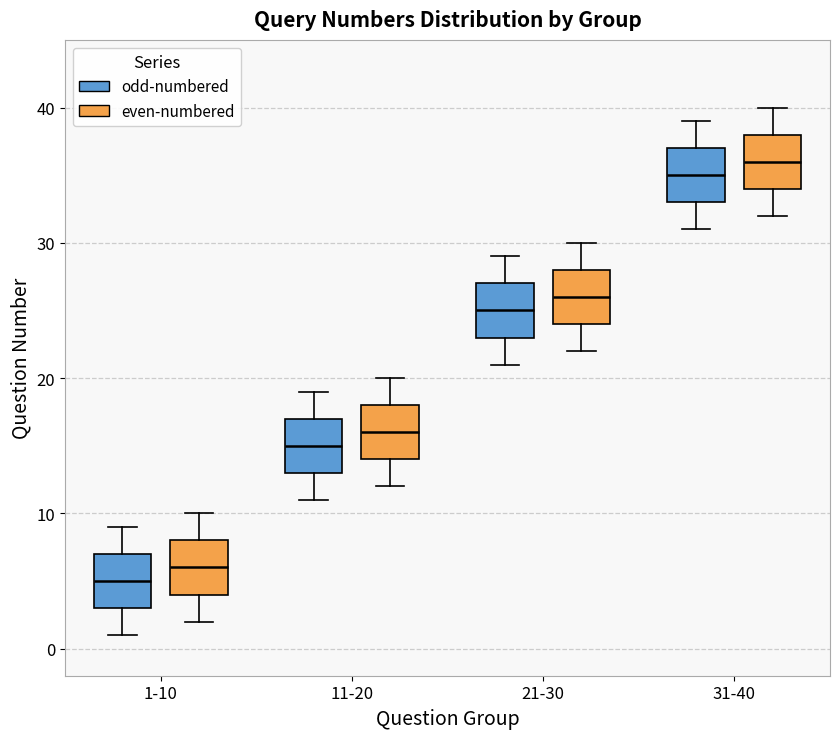

Reading left to right, transcribe this box plot: for each box, give where its median line is, the range the box spans, and where its two whiskers end, as read against the y-axis. The values are not printed on the chart, so give them approximately, as read against the axis.

1-10 (odd-numbered): median 5, box 3 to 7, whiskers 1 to 9
1-10 (even-numbered): median 6, box 4 to 8, whiskers 2 to 10
11-20 (odd-numbered): median 15, box 13 to 17, whiskers 11 to 19
11-20 (even-numbered): median 16, box 14 to 18, whiskers 12 to 20
21-30 (odd-numbered): median 25, box 23 to 27, whiskers 21 to 29
21-30 (even-numbered): median 26, box 24 to 28, whiskers 22 to 30
31-40 (odd-numbered): median 35, box 33 to 37, whiskers 31 to 39
31-40 (even-numbered): median 36, box 34 to 38, whiskers 32 to 40